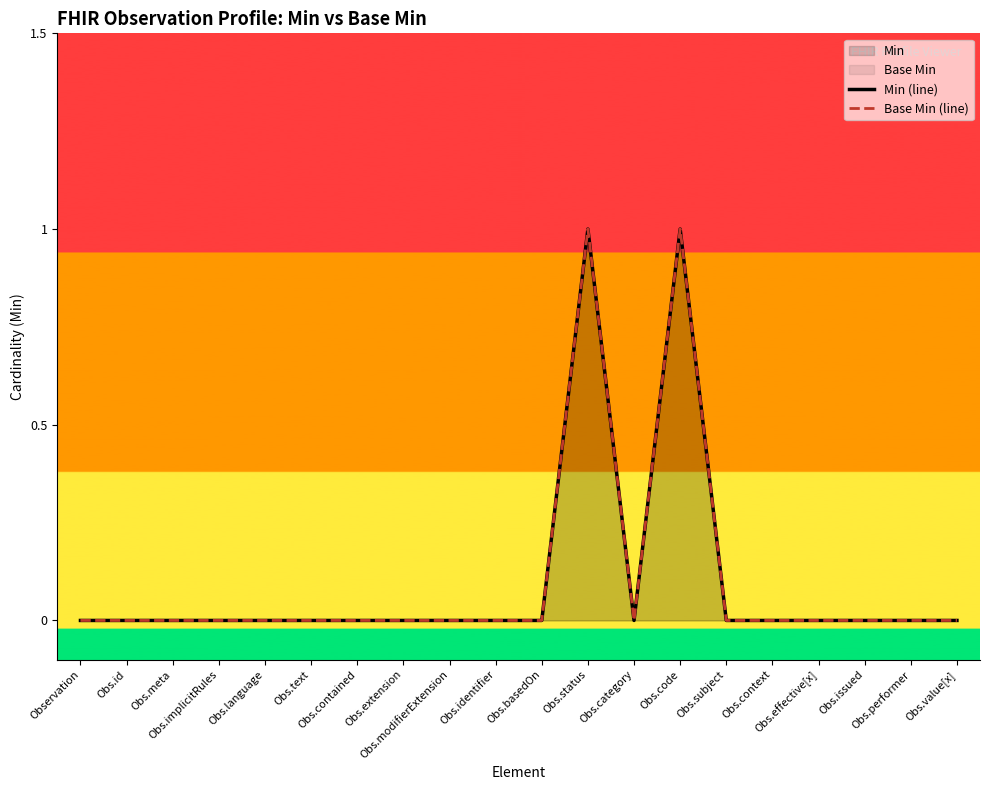

At how many categories does at least one series exceed 0?

2